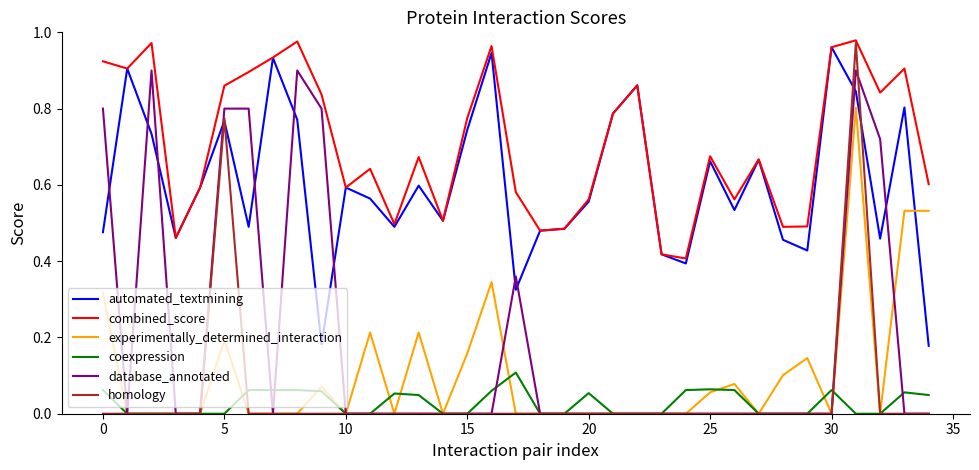

Which series has the widest spread of values?

homology